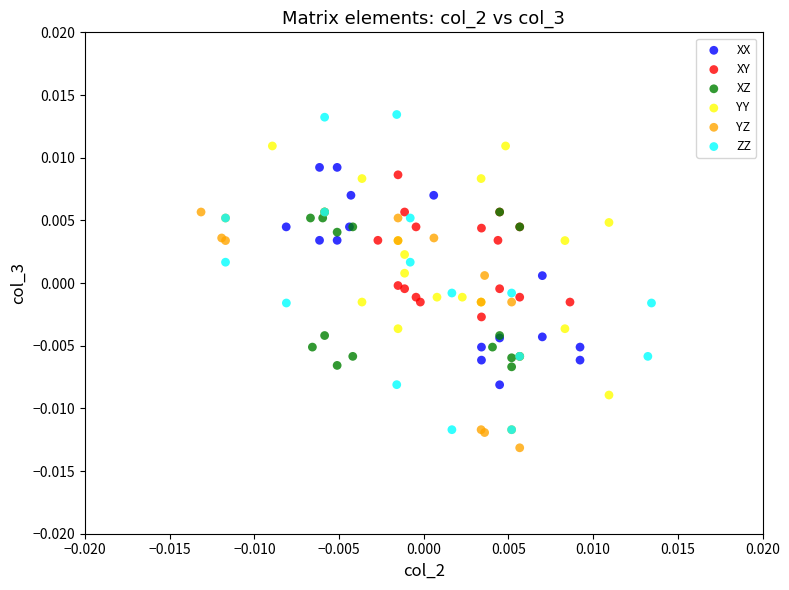

Which series contains the lowest Y value?

YZ